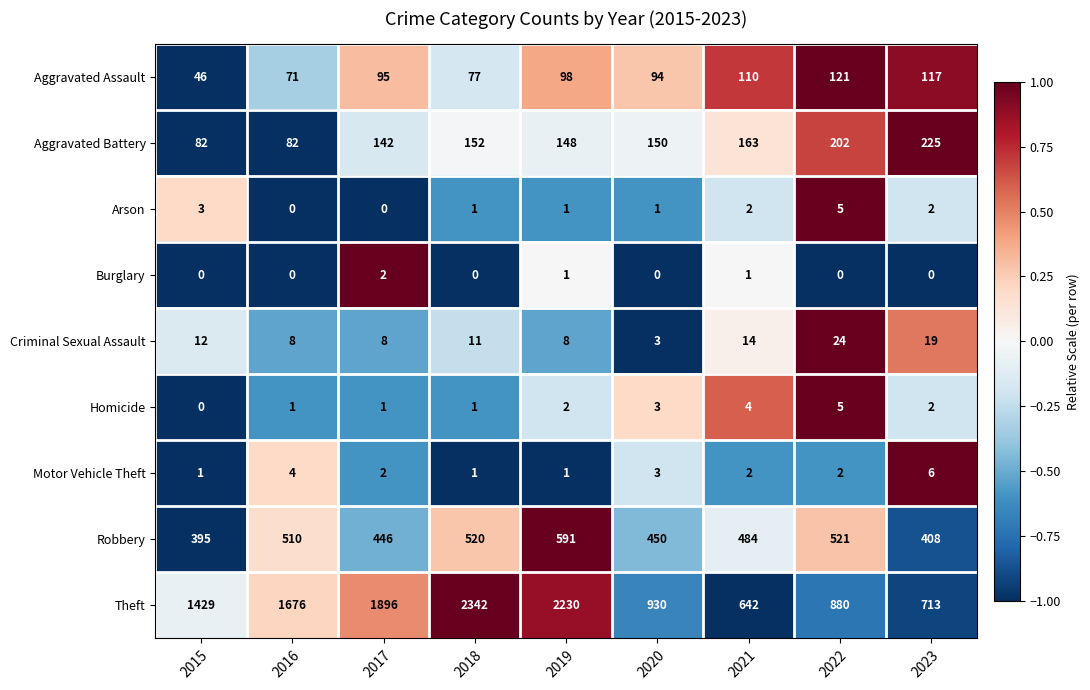

At which category is the sum across all series the highest?

2018